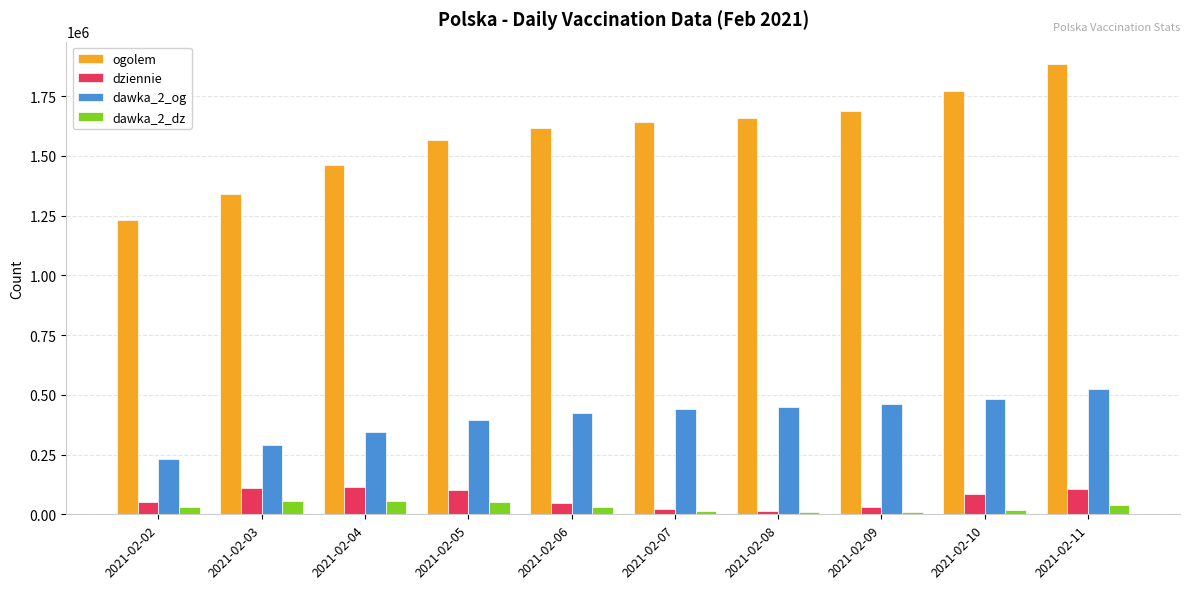

Rank the series at 2021-02-02 from highest to lowest value.

ogolem, dawka_2_og, dziennie, dawka_2_dz